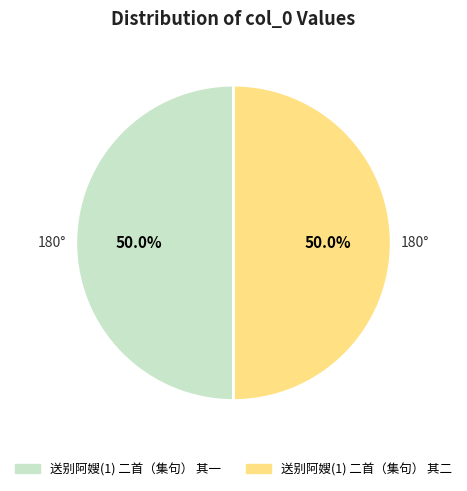

What is the total percentage of 送别阿嫂(1) 二首（集句） 其一 and 送别阿嫂(1) 二首（集句） 其二?

100.0%